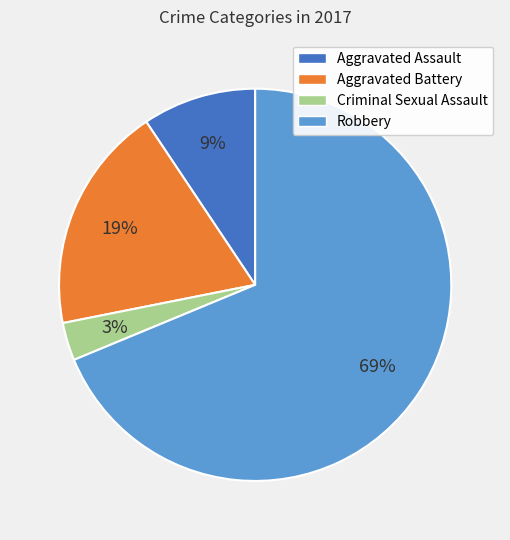

Rank the categories by value from lowest to highest.

Criminal Sexual Assault, Aggravated Assault, Aggravated Battery, Robbery